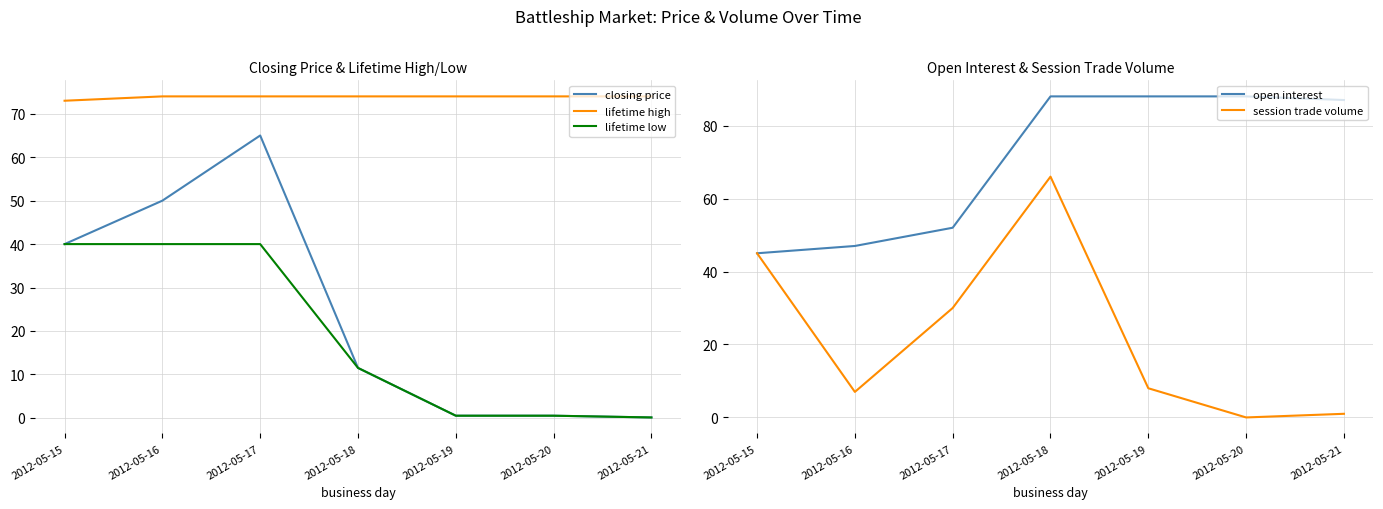

How many lines are shown in the chart?

5